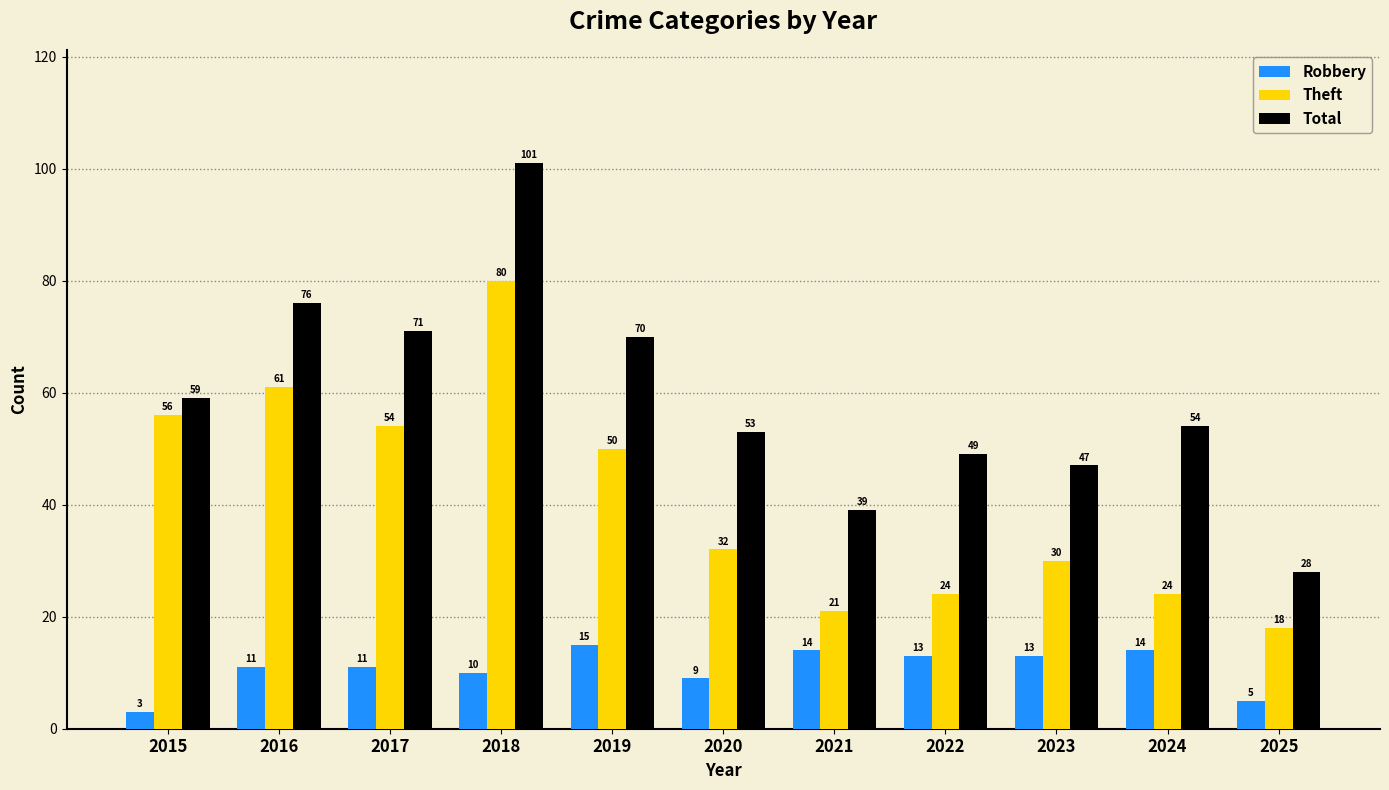

Does the chart contain any negative values?

No